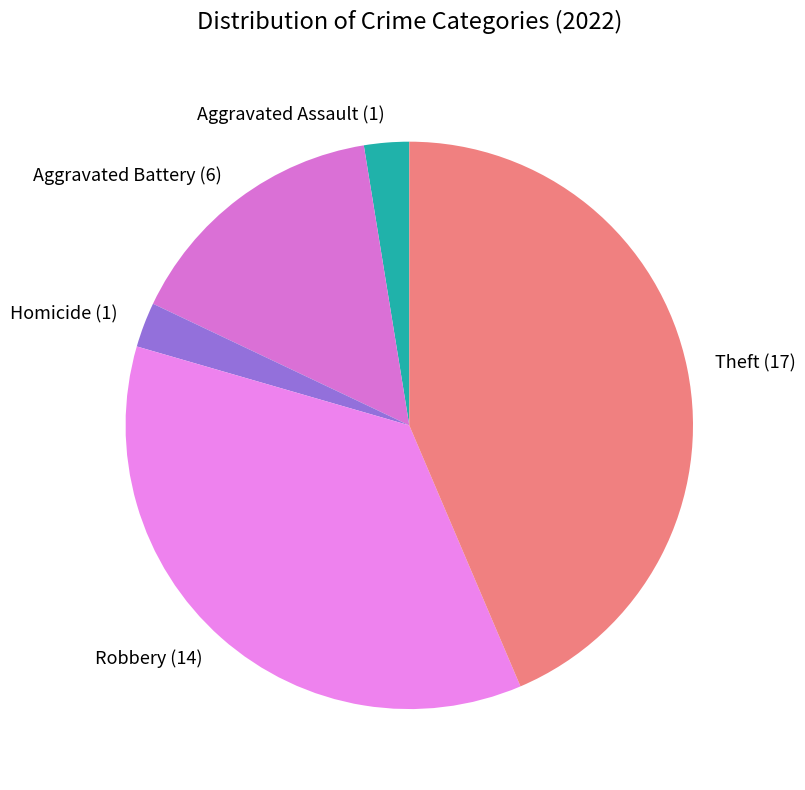

True or false: Aggravated Battery (6) accounts for 3% of the total.

False